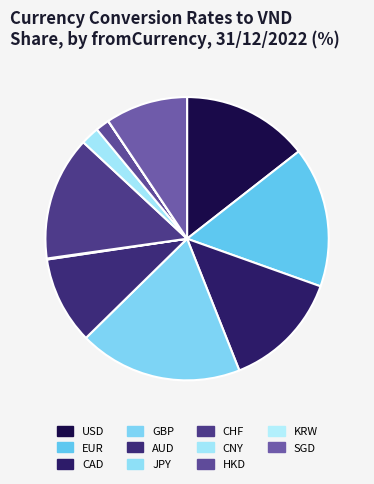

To the nearest percent, what is the combined percentage of JPY and USD?

15%